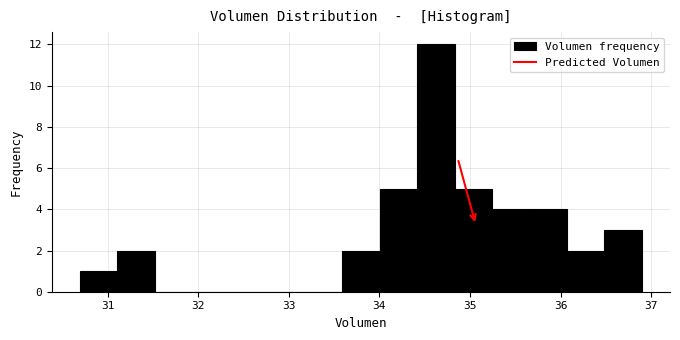

How tall is the bar that spans 31.1 to 31.5 on the x-axis? Neither the bar edges nor the heights are printed on the chart, so give them approximately, as read against the axes.

2